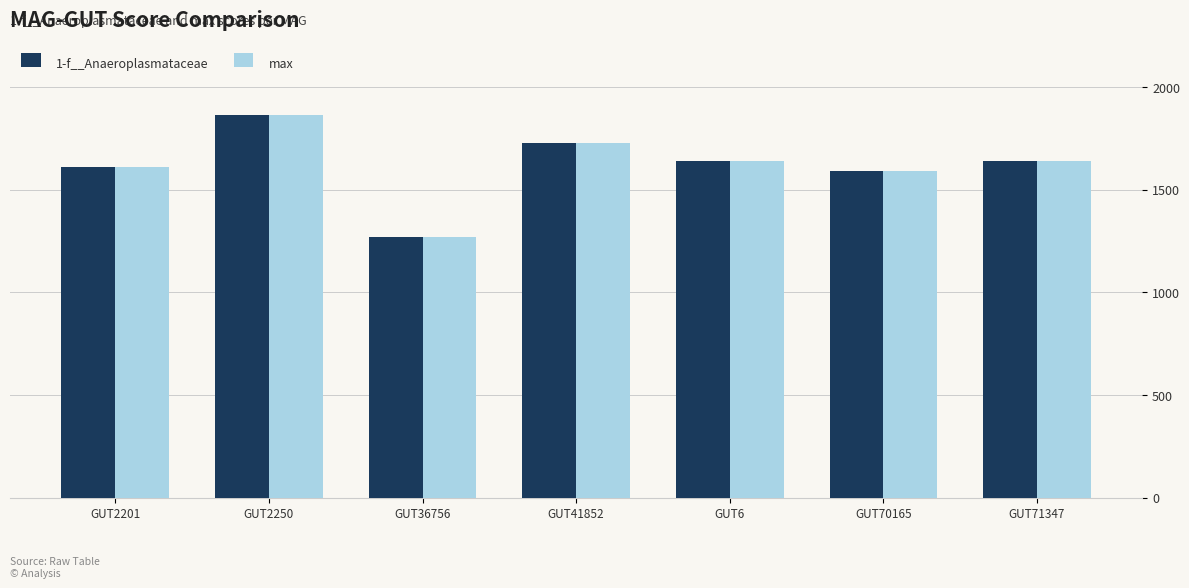

What is the lowest value of the max series?

1270.2